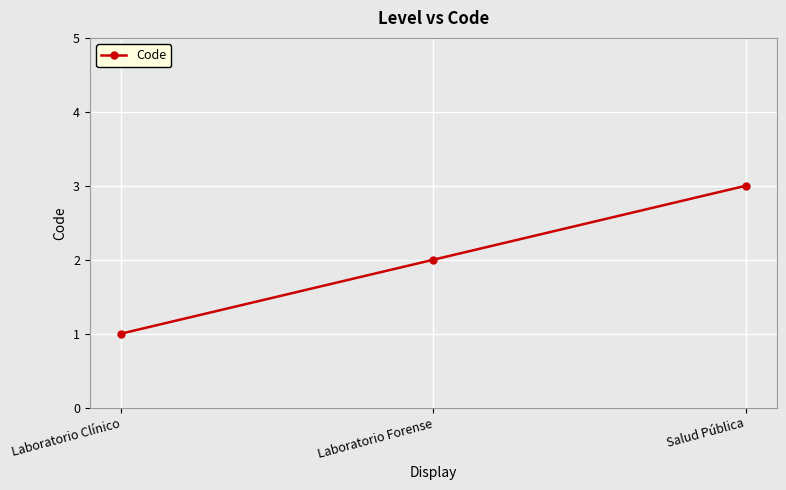

What is the ratio of the value at Laboratorio Clínico to the value at Salud Pública?

0.3